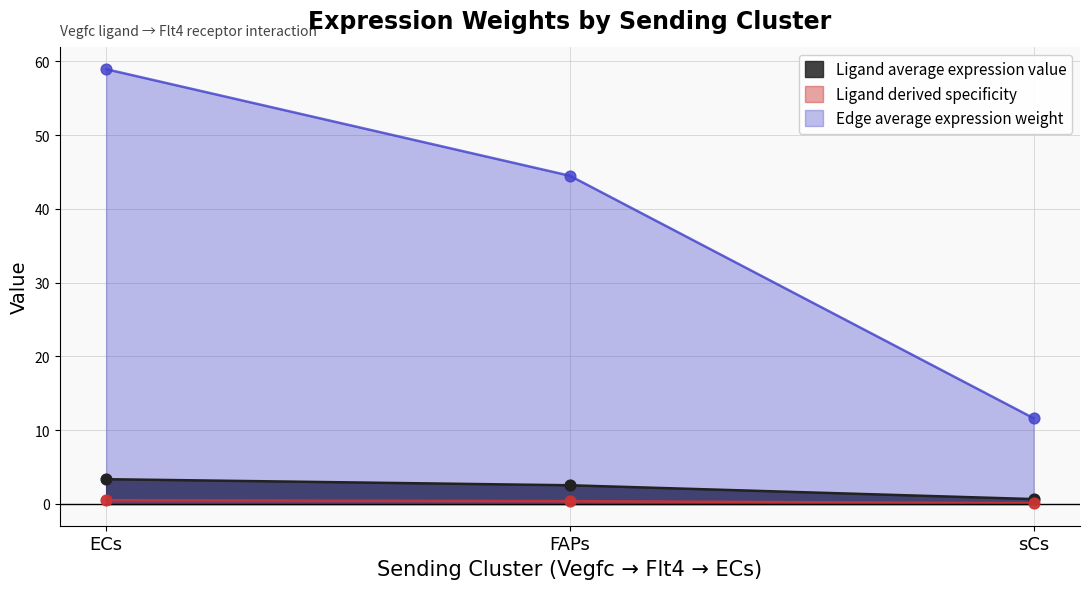

Which series reaches the minimum Y coordinate?

Ligand average expression value